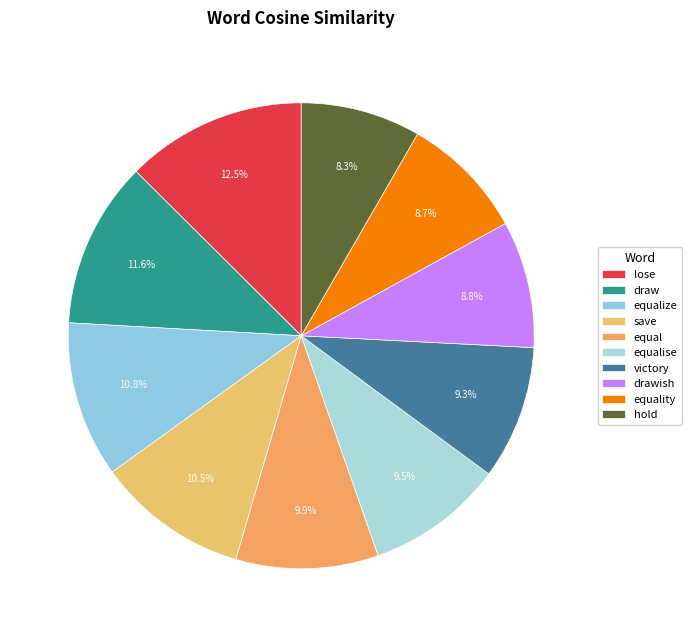

The victory slice represents 9% of the pie. True or false?

True